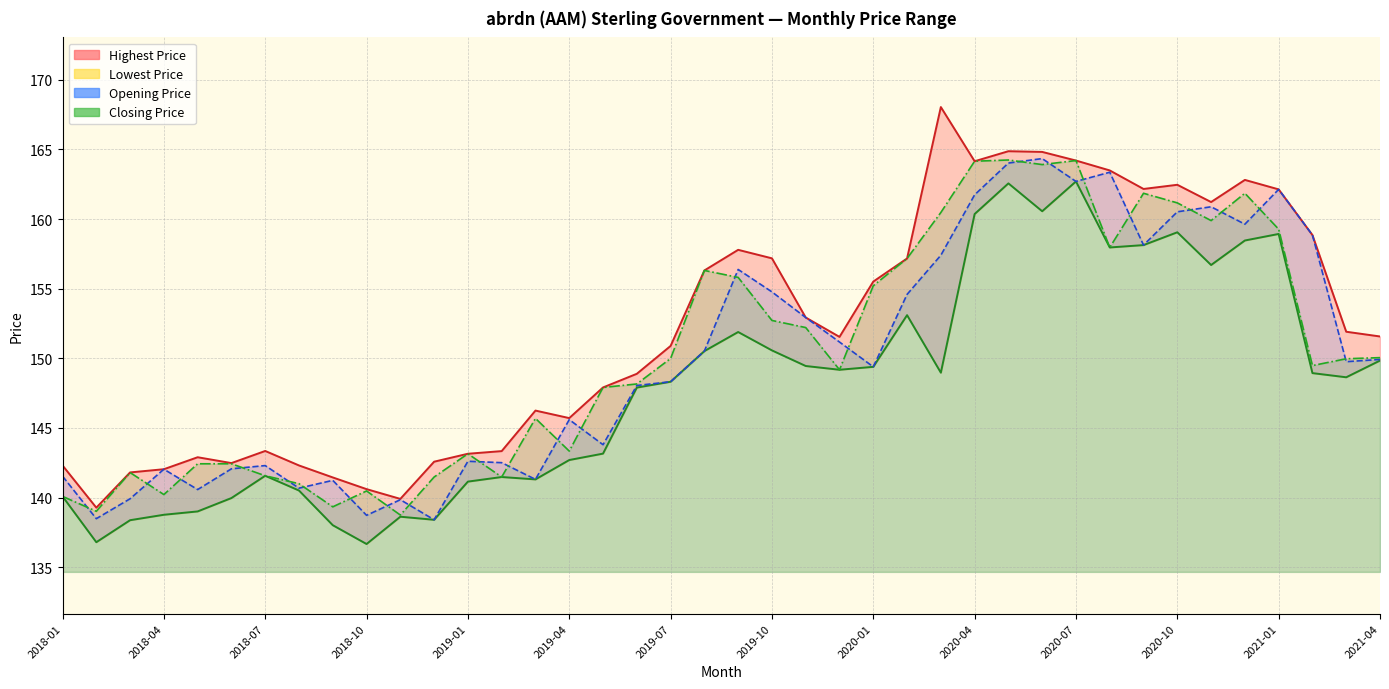

What is the minimum value for Closing Price?

138.8